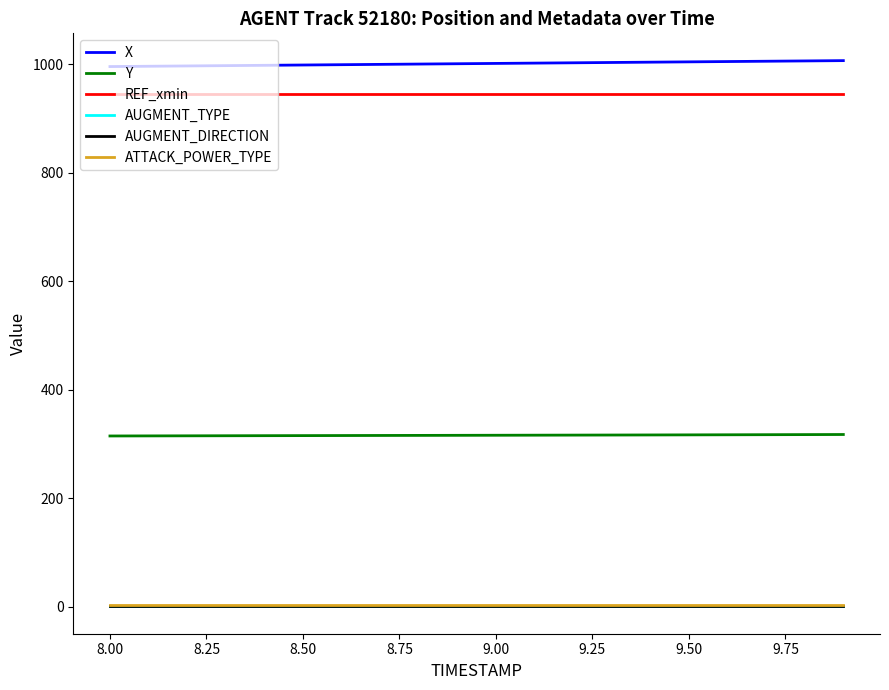

Does the chart have visible grid lines?

No